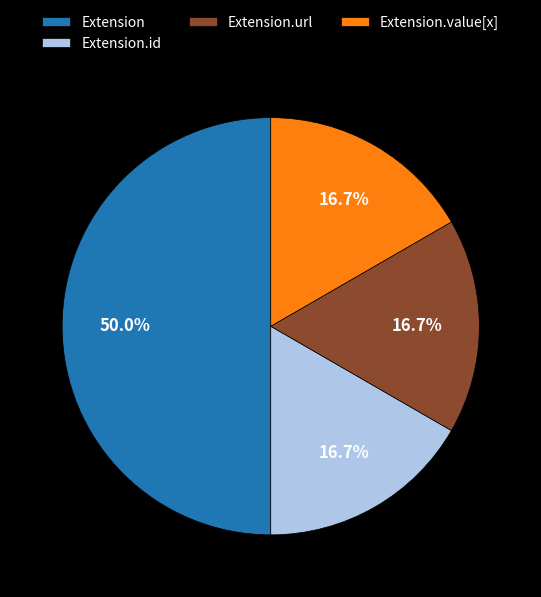

Which category has the biggest portion of the pie?

Extension